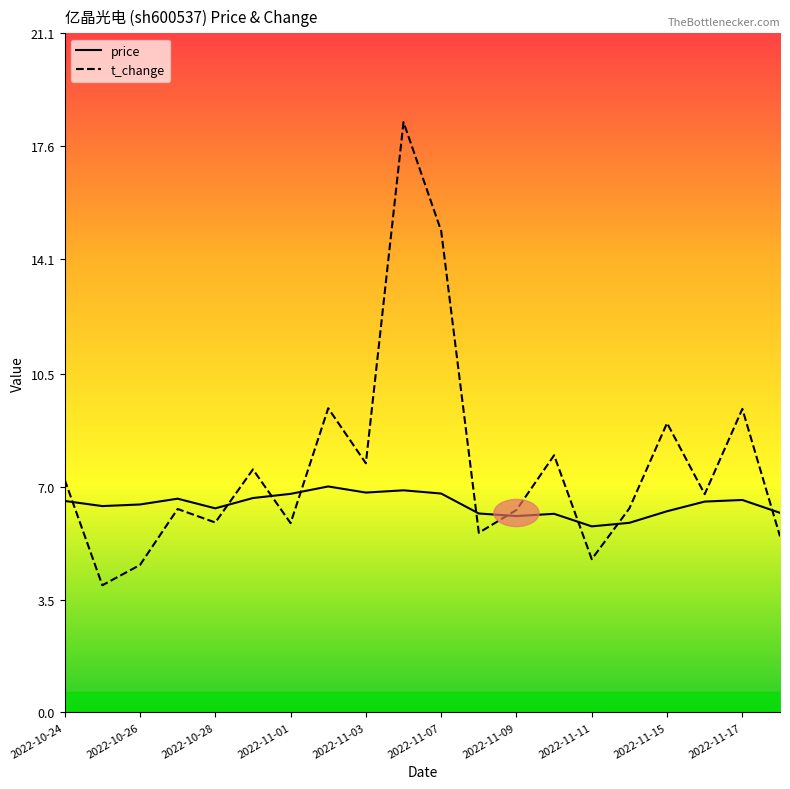

Rank the series at 2022-11-09 from lowest to highest value.

price, t_change